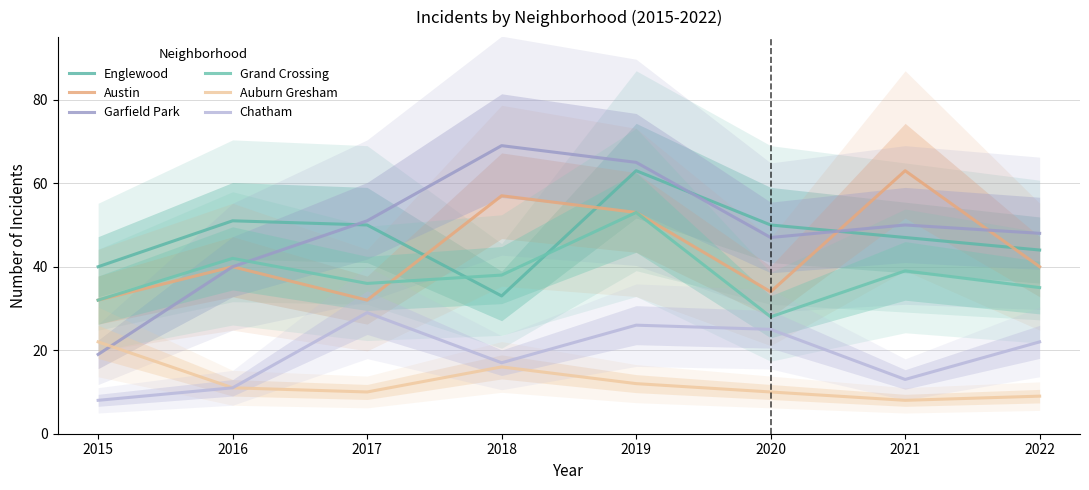

Which series has the largest total across all categories?

Garfield Park